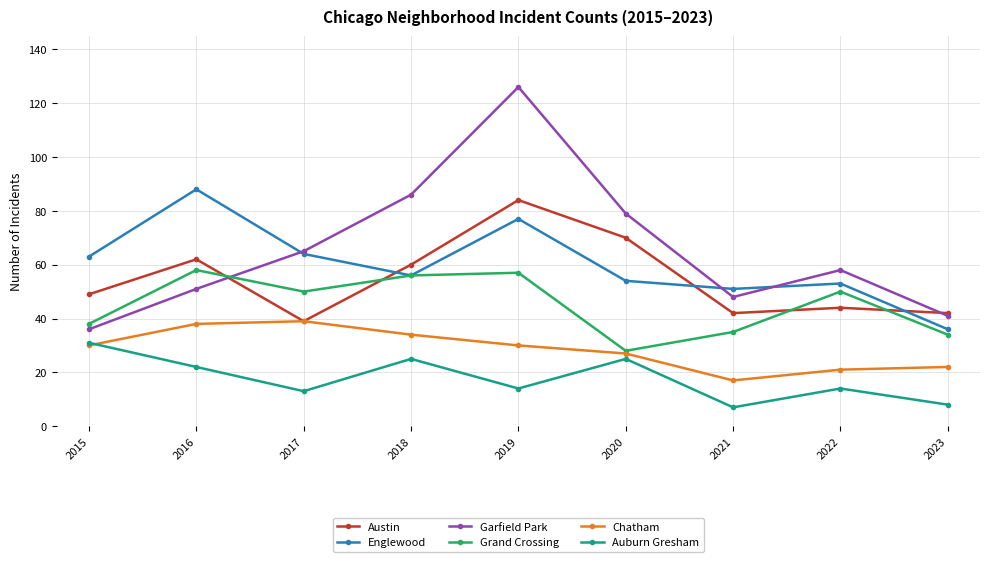

At which label does Auburn Gresham reach its peak?

2015